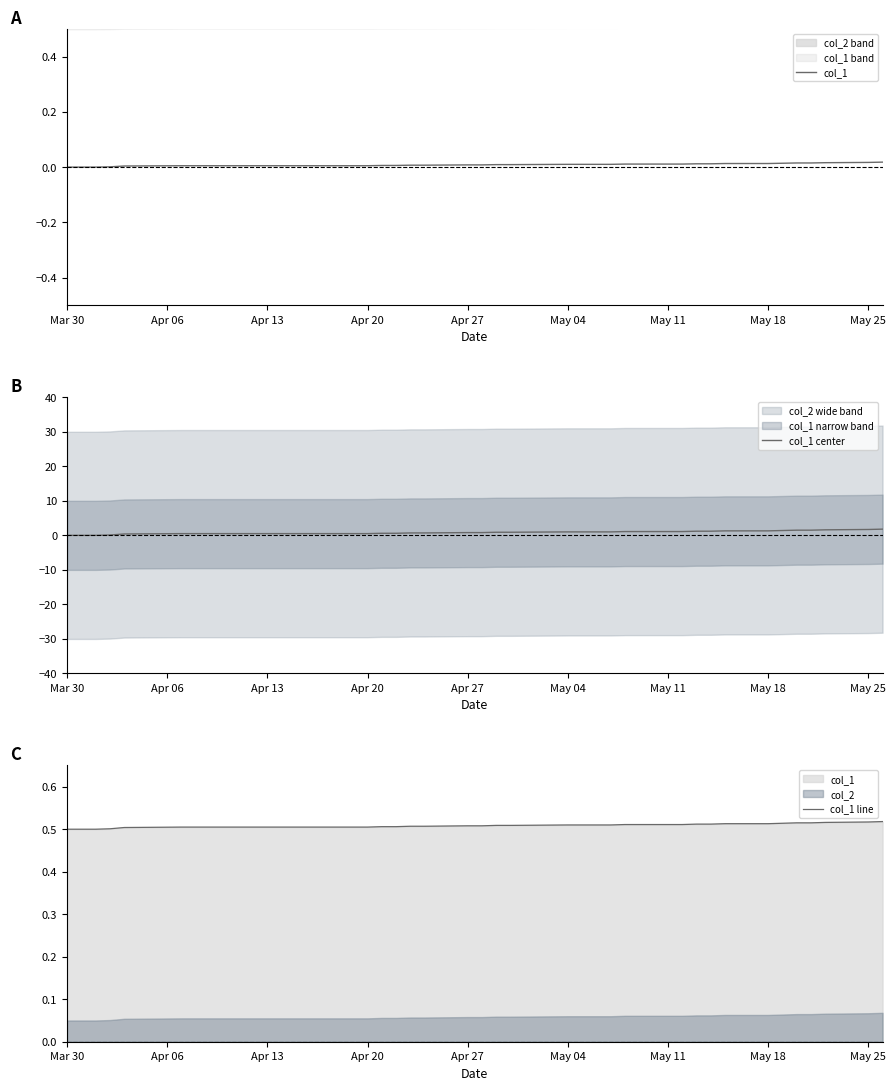

What is the maximum value for col_1 center?

1.8